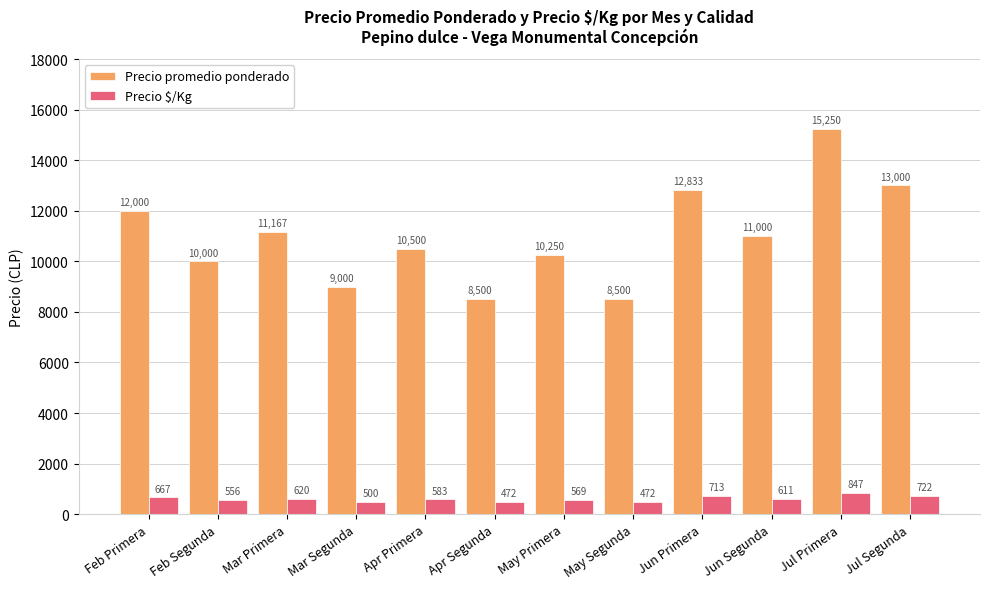

At which label is Precio $/Kg closest to 659?

Feb Primera